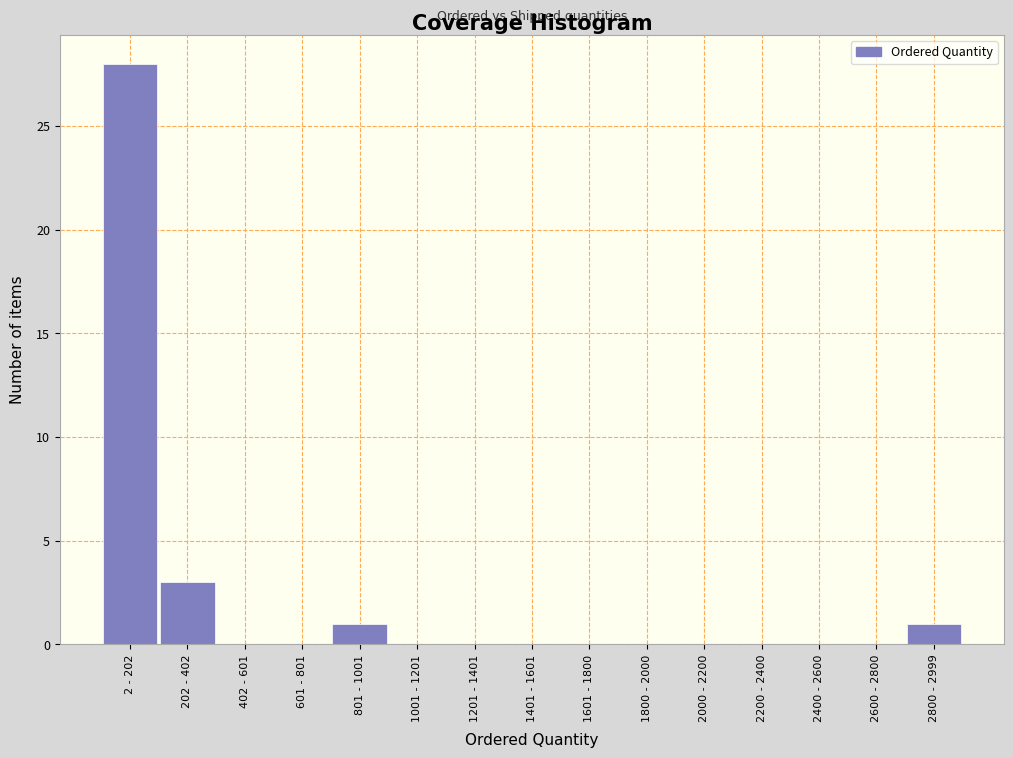

Reading left to right, extract all data points from this chart.

2 - 202=28	202 - 402=3	402 - 601=0	601 - 801=0	801 - 1001=1	1001 - 1201=0	1201 - 1401=0	1401 - 1601=0	1601 - 1800=0	1800 - 2000=0	2000 - 2200=0	2200 - 2400=0	2400 - 2600=0	2600 - 2800=0	2800 - 2999=1